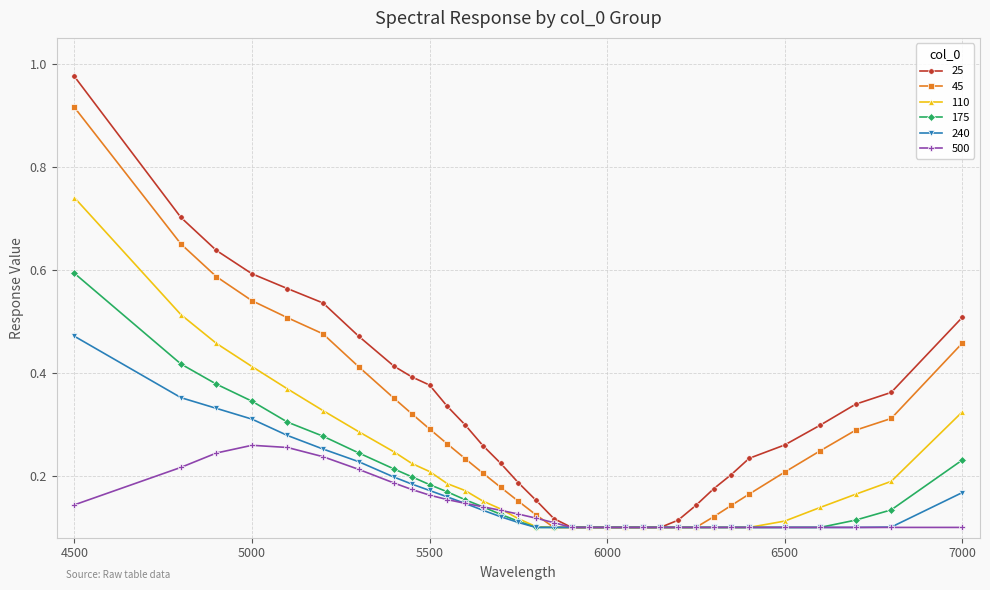

Which series has the largest range (max minus min)?

25